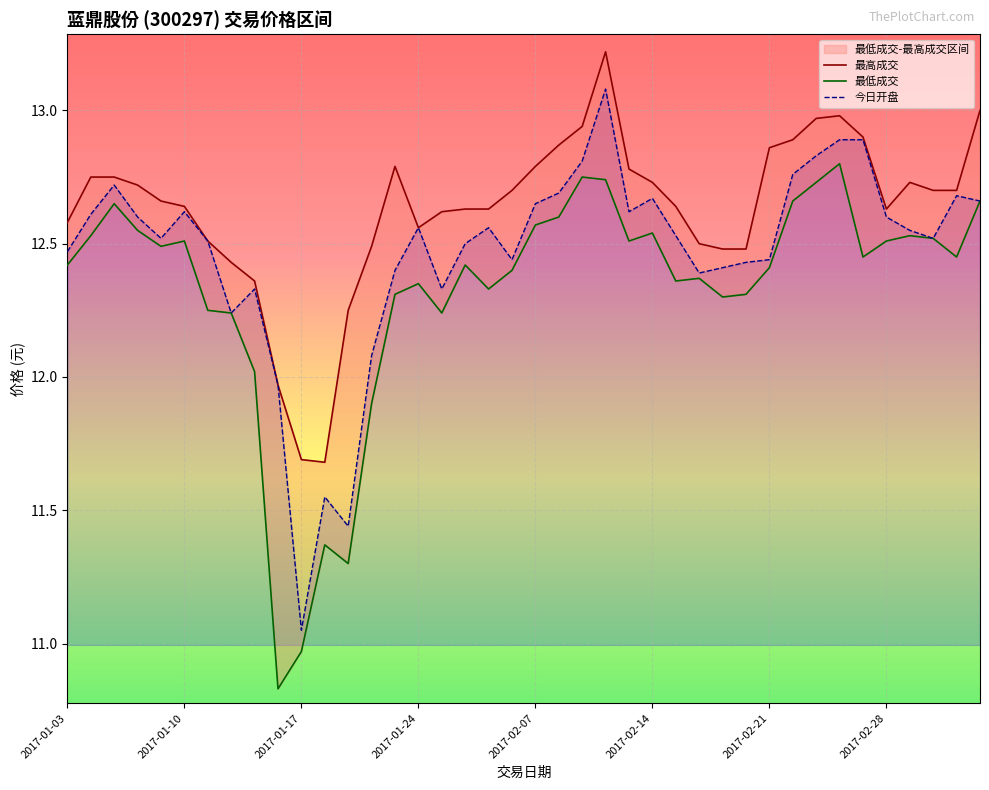

What is the difference between the maximum and minimum values in the 今日开盘 series?

2.0